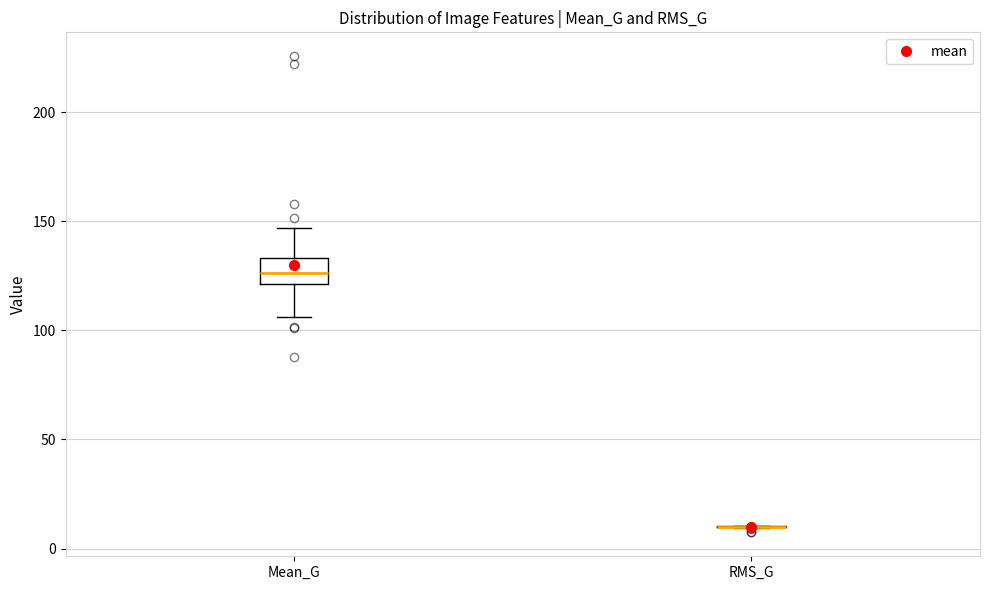

Comparing the boxes themselves (not the whiskers), which one is the tallest?

Mean_G